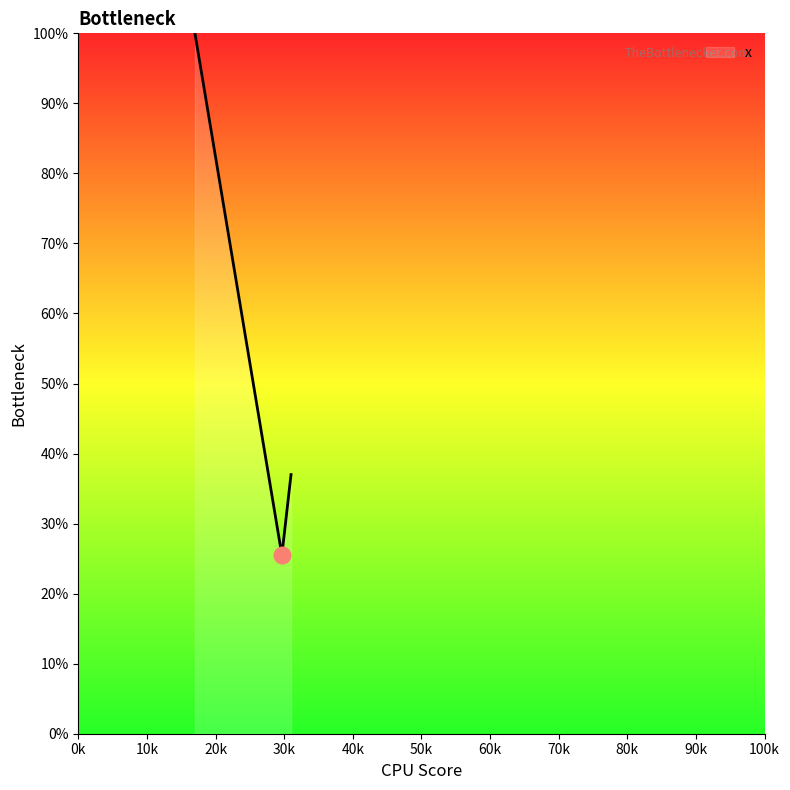

How many lines are shown in the chart?

1